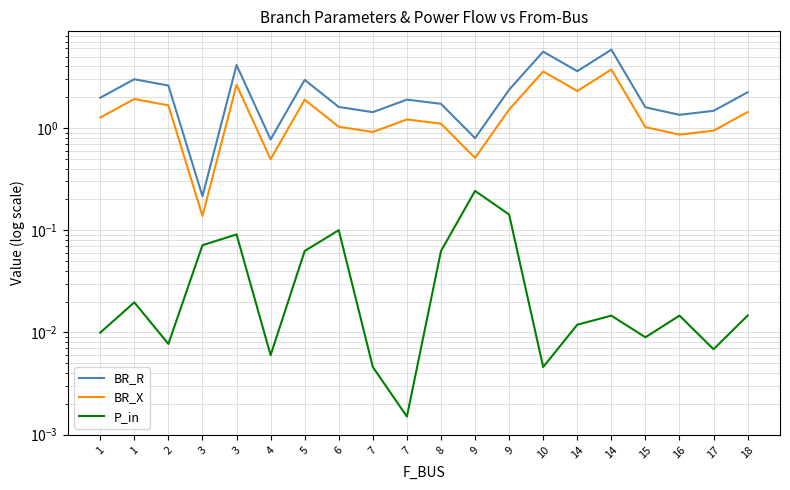

What are all the series names shown in the legend?

BR_R, BR_X, P_in